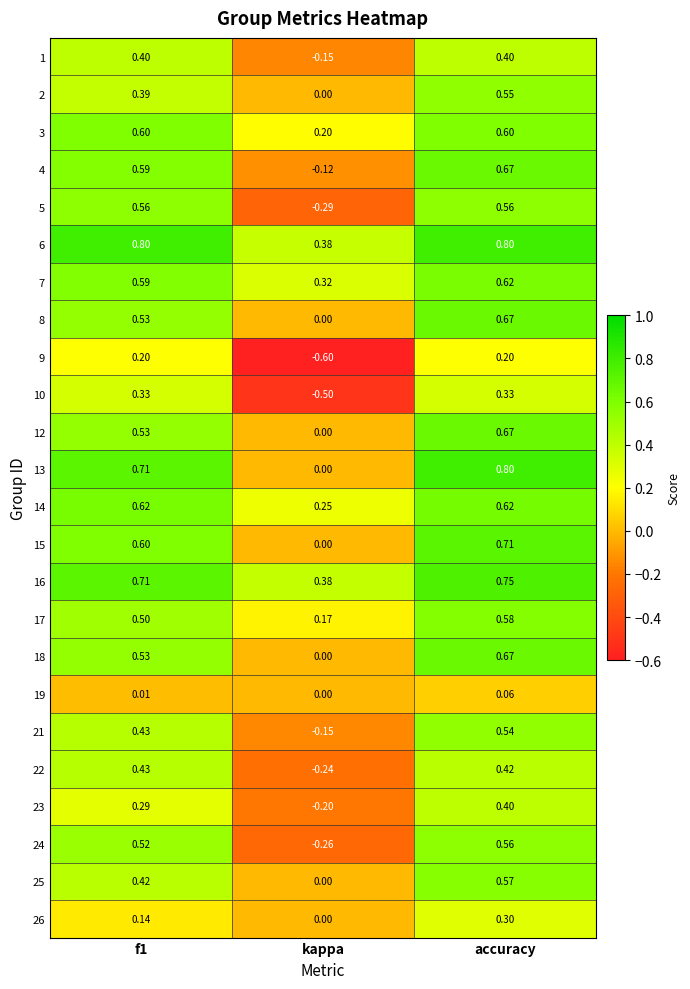

Which series has the largest total across all categories?

6